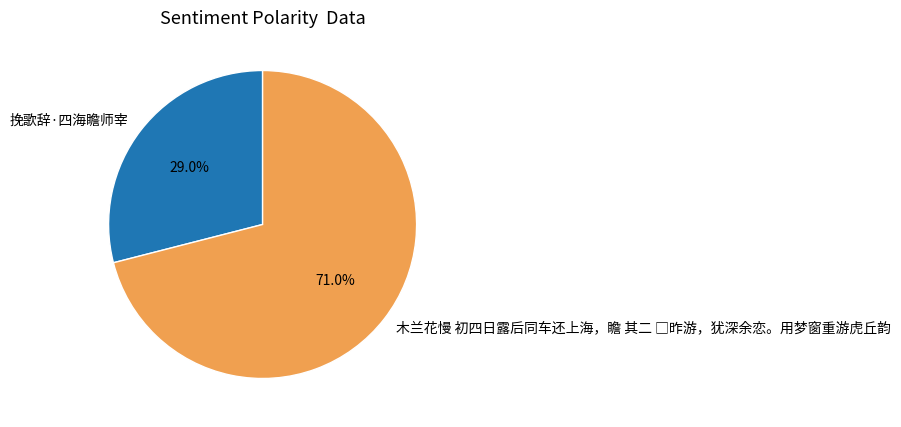

To the nearest percent, what percentage of the pie is 挽歌辞·四海瞻师宰?

29%